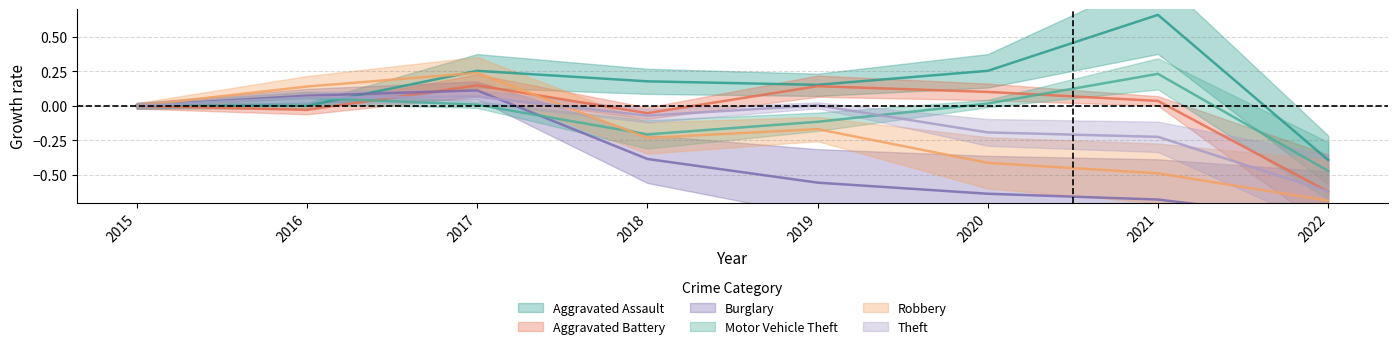

At which category does the chart reach its minimum across all series?

2022